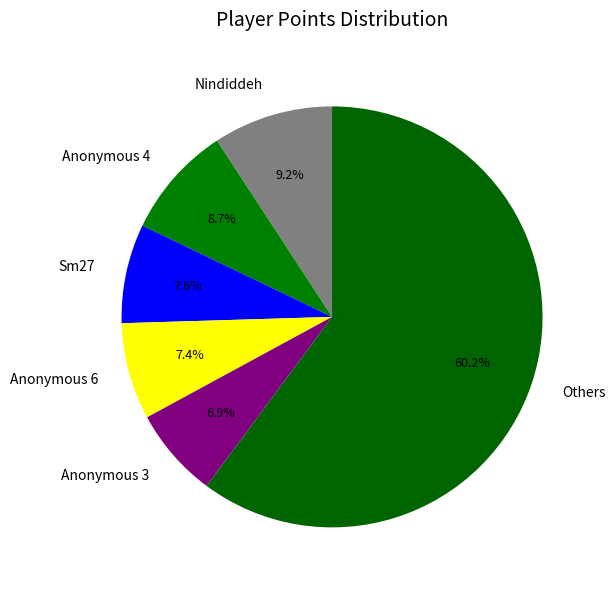

Approximately how many times larger is the value at Anonymous 4 compared to Anonymous 6?

1.2